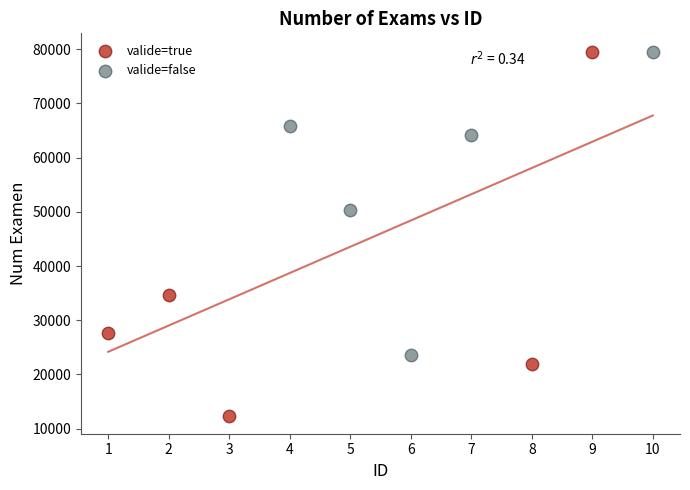

What are all the series names shown in the legend?

valide=true, valide=false